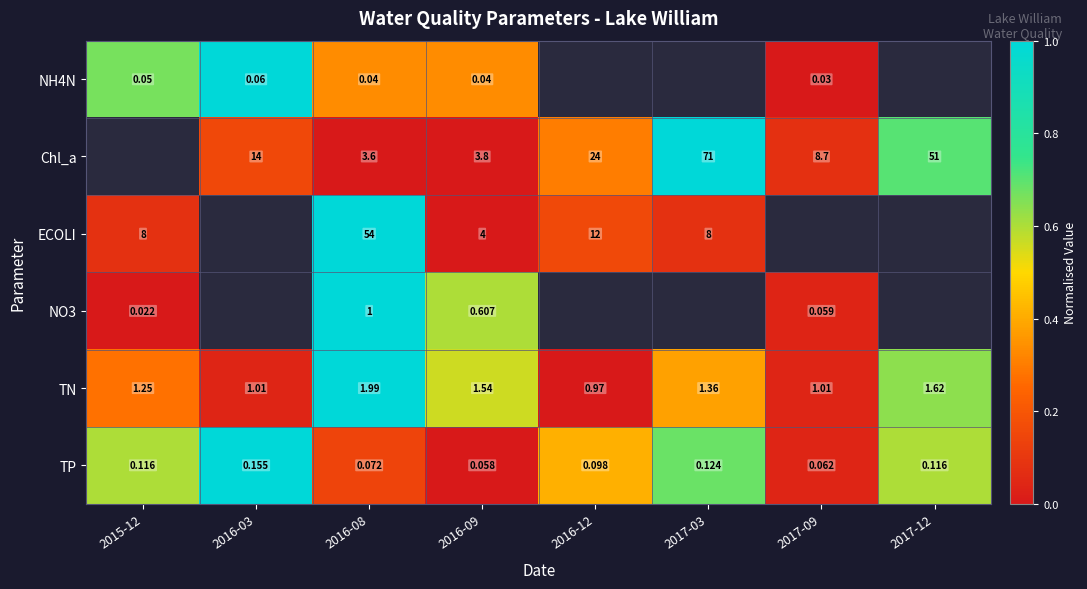

At which category does the chart reach its minimum across all series?

2017-09